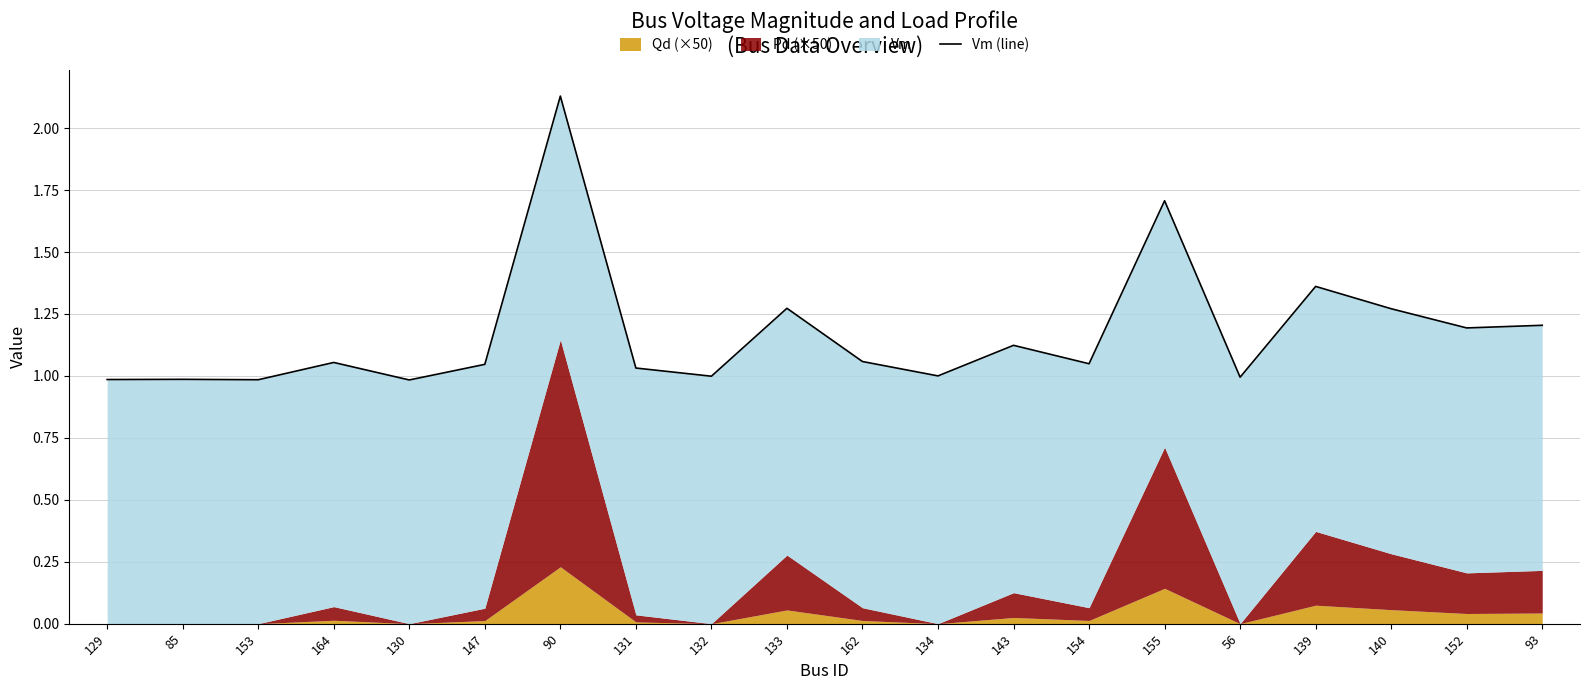

Where does the data first go above 1?

164